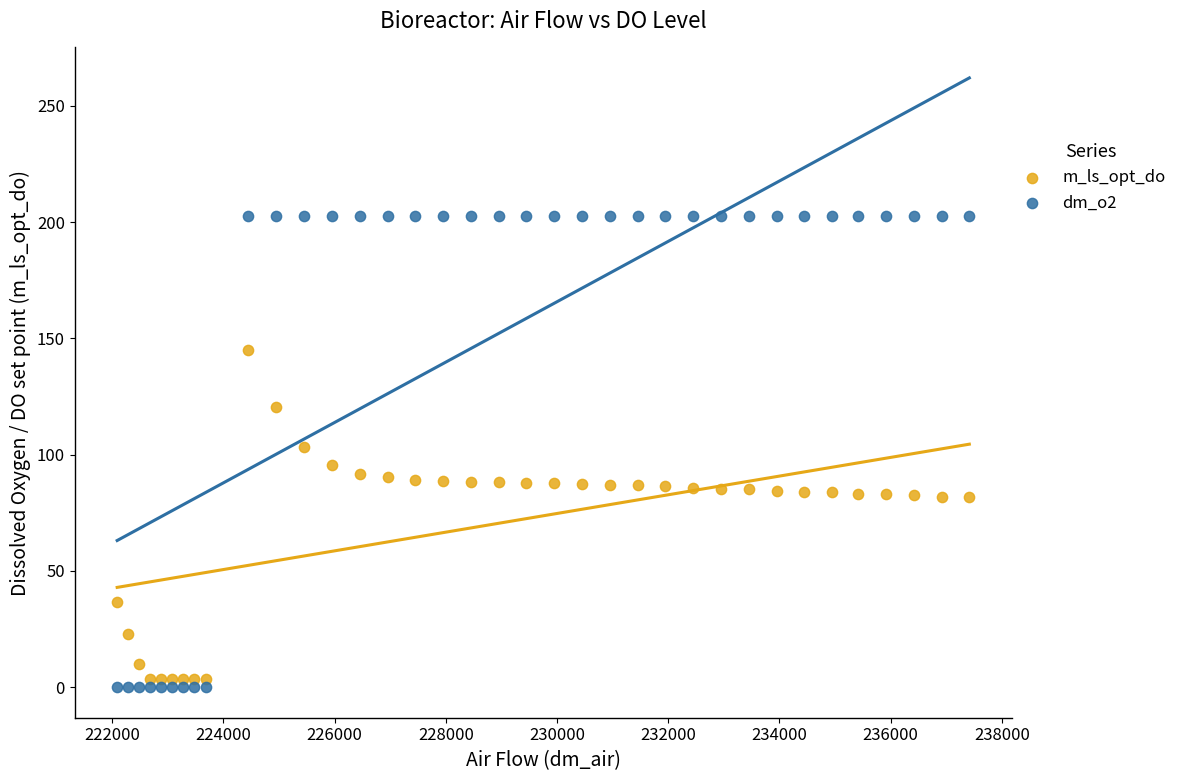

Across all data points, what is the range of Y values (max minus min)?

202.5